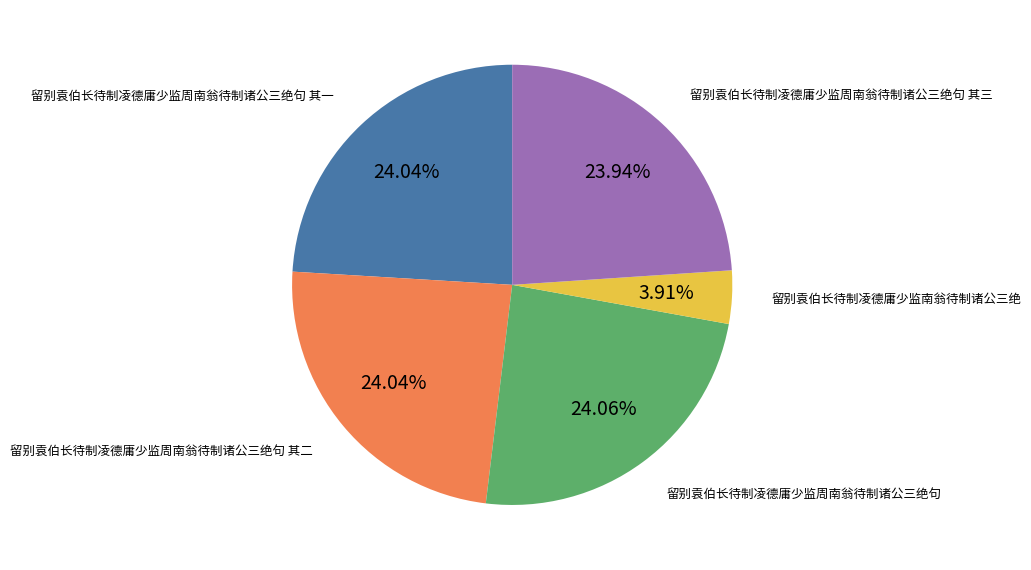

To the nearest percent, what percentage of the pie is 留别袁伯长待制凌德庸少监南翁待制诸公三绝?

4%